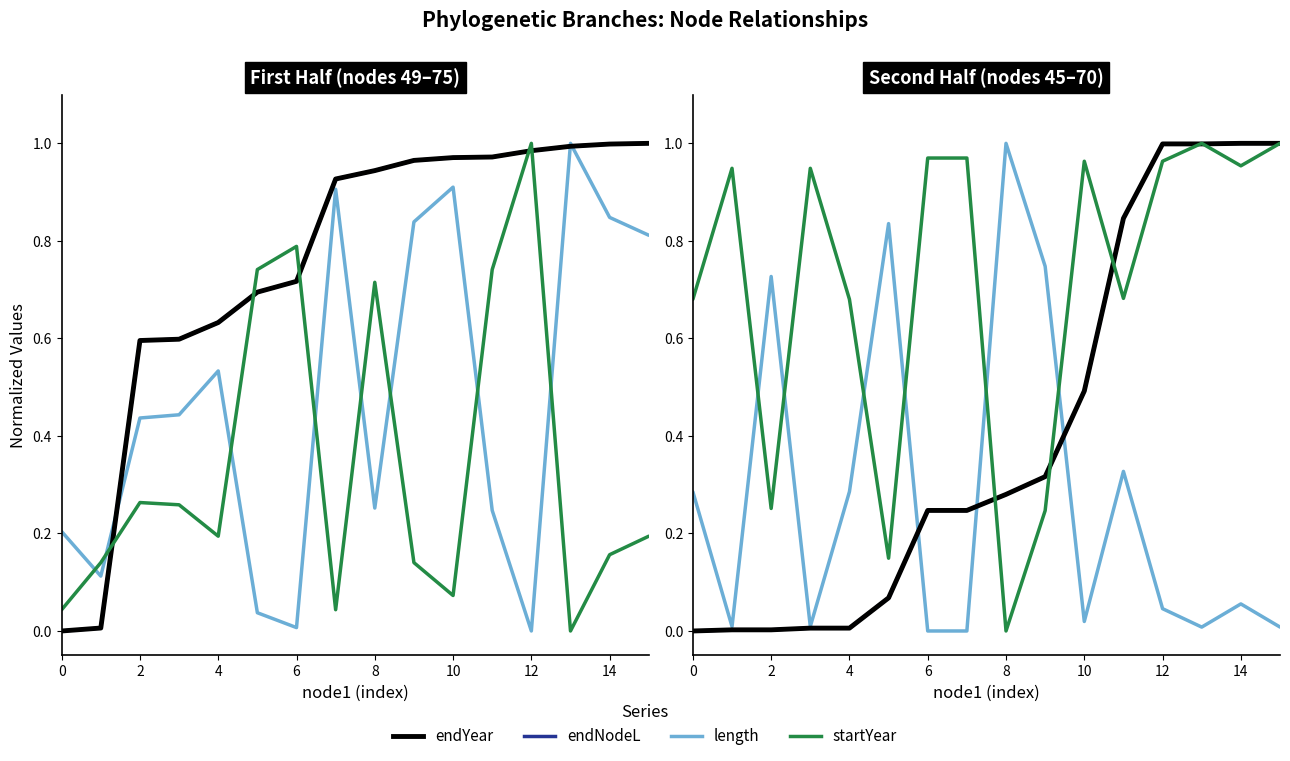

Is it true that startYear equals 0.6 at 8?

False